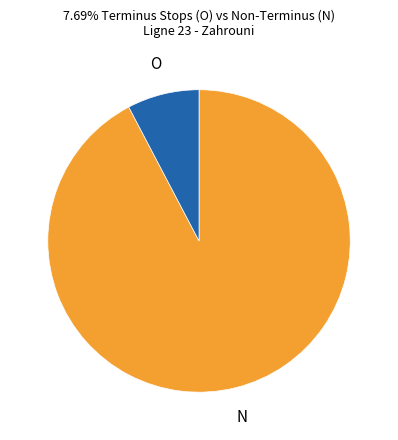

Which slice is the smallest?

O